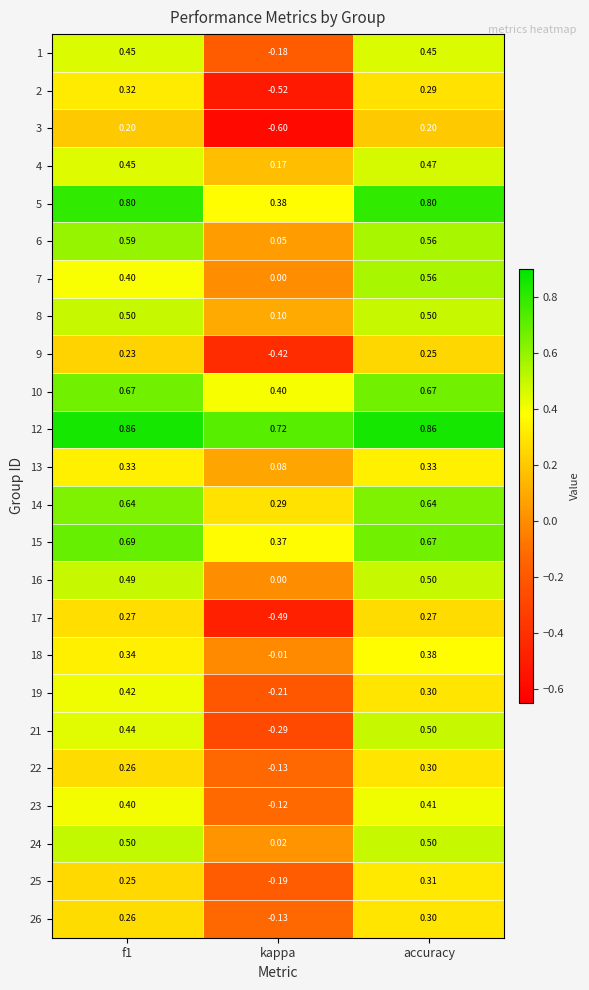

Which category has the lowest value in the 2 series?

kappa